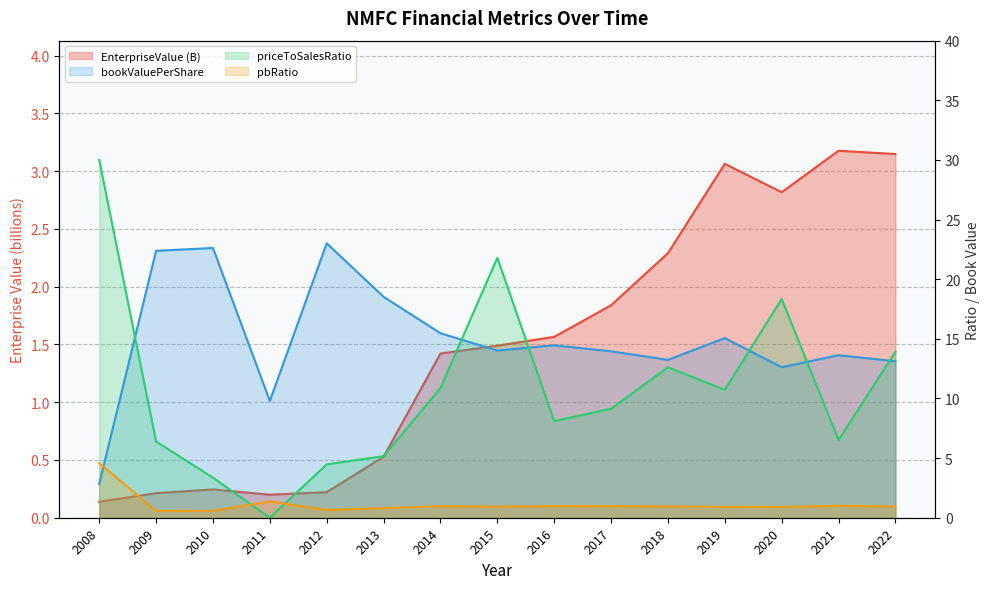

Between 2017 and 2019, which is larger?

2019